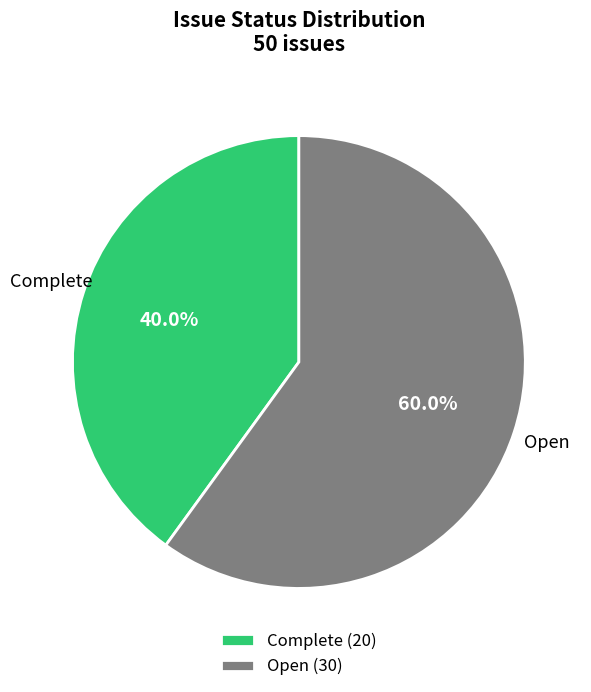

The Complete slice represents 40% of the pie. True or false?

True